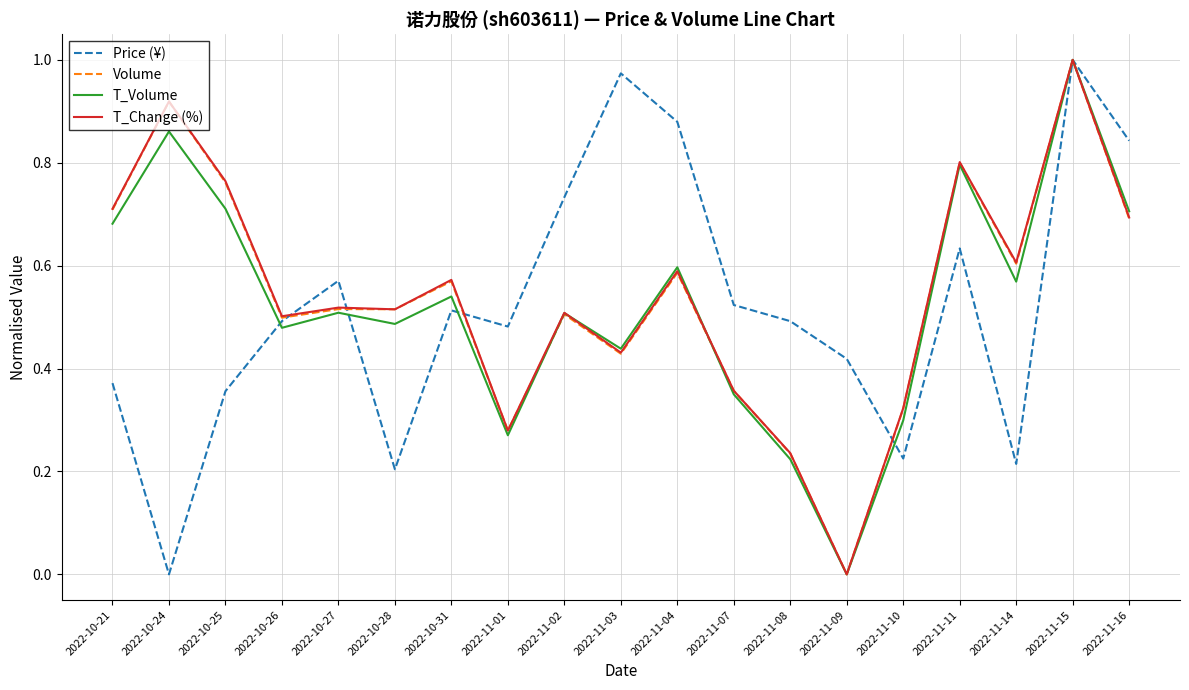

True or false: Volume and Price (¥) cross at least once.

True